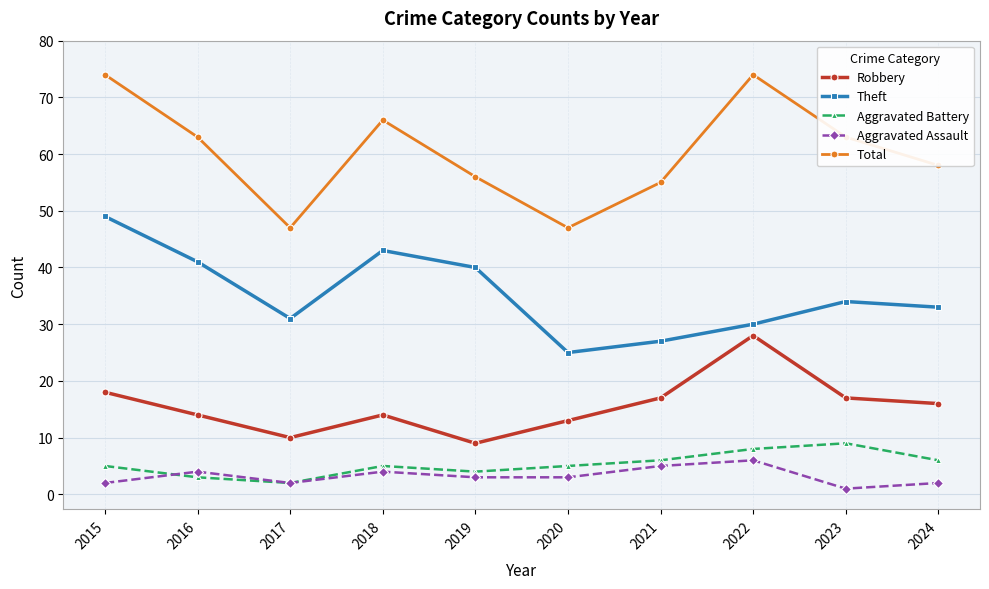

What is the sum of all Robbery values?

156